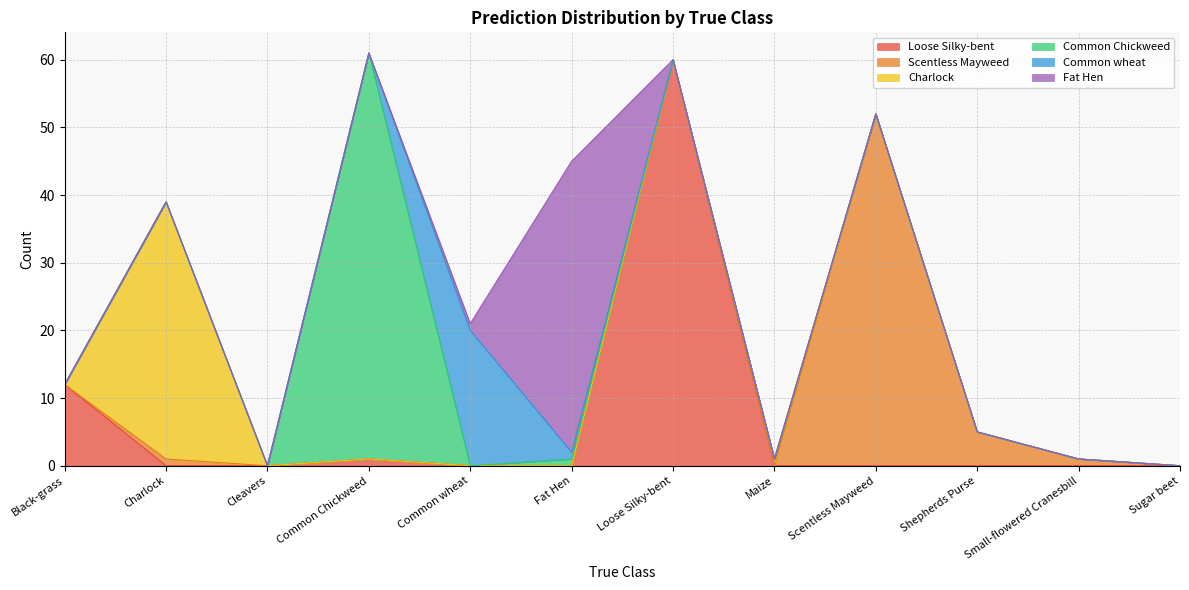

True or false: Fat Hen has more than 0 interior local peaks.

True